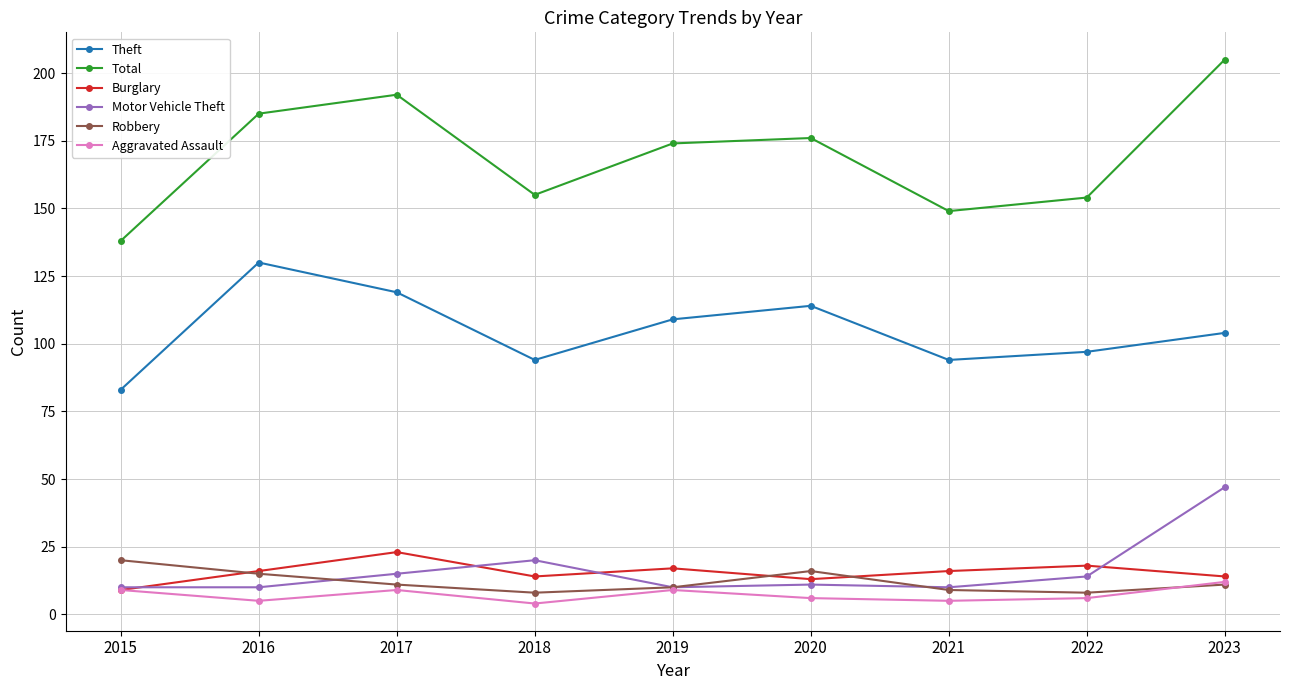

True or false: Theft and Motor Vehicle Theft intersect in this chart.

False